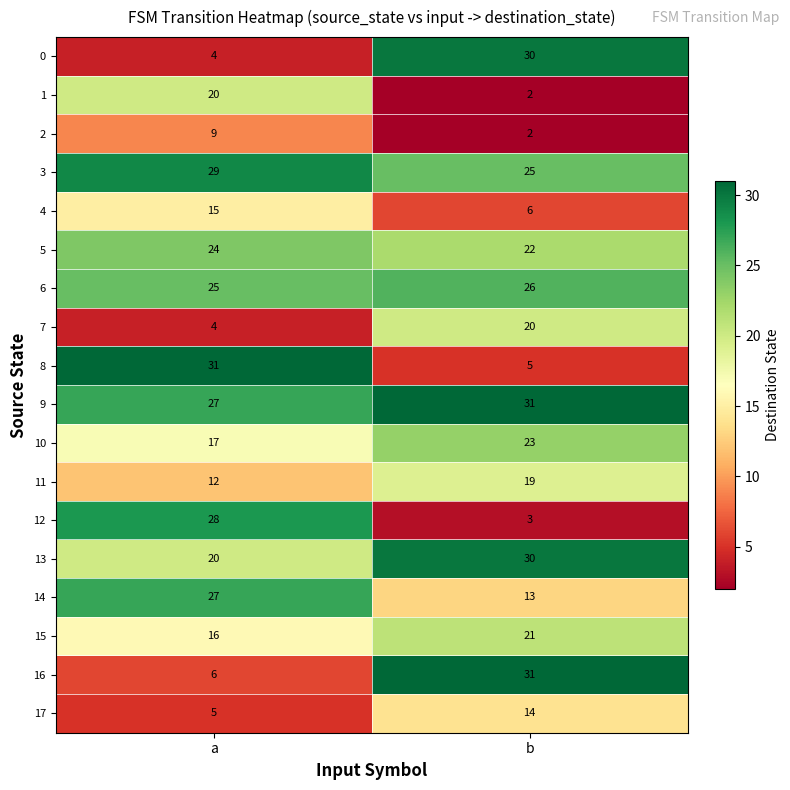

What is the difference between the highest and lowest values at b?

29